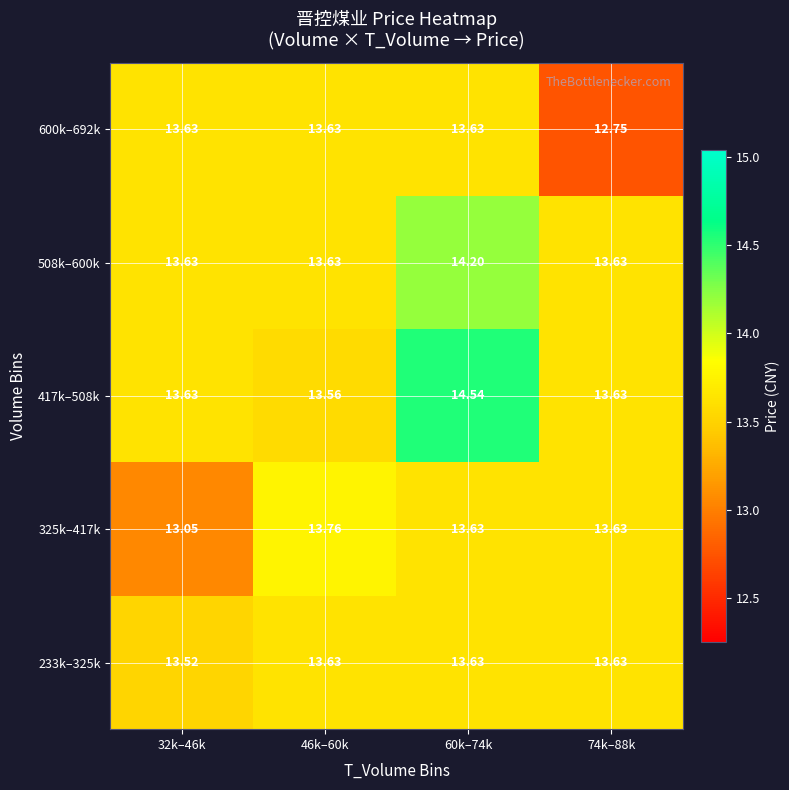

Which series has the largest range (max minus min)?

417k–508k